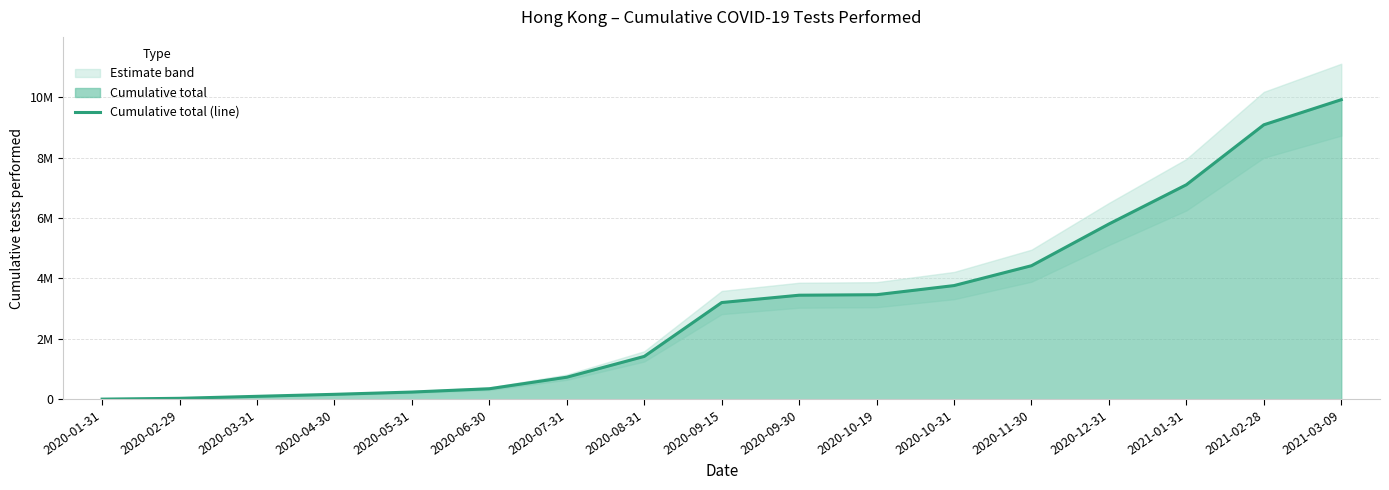

The value at 2020-10-31 is 6575514. True or false?

False